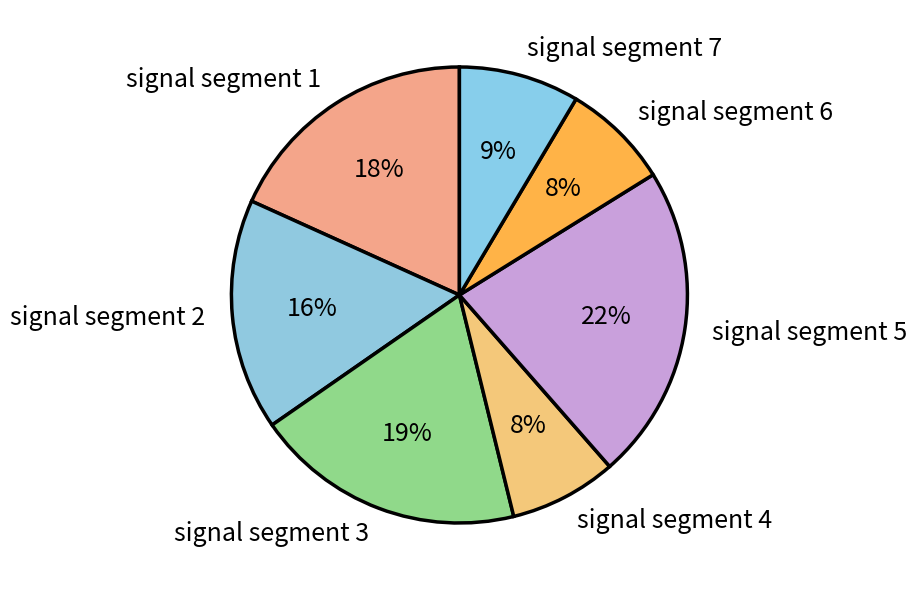

To the nearest percent, what is the difference between the signal segment 6 and signal segment 7 slice percentages?

1%